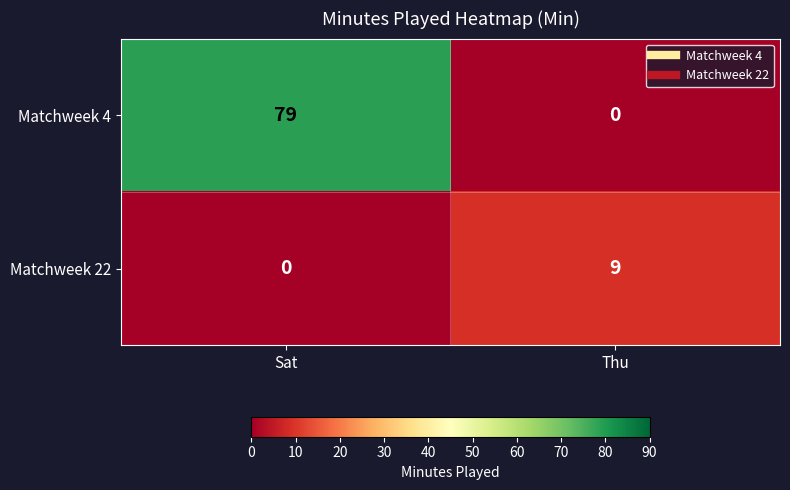

How many categories are shown in the chart?

2